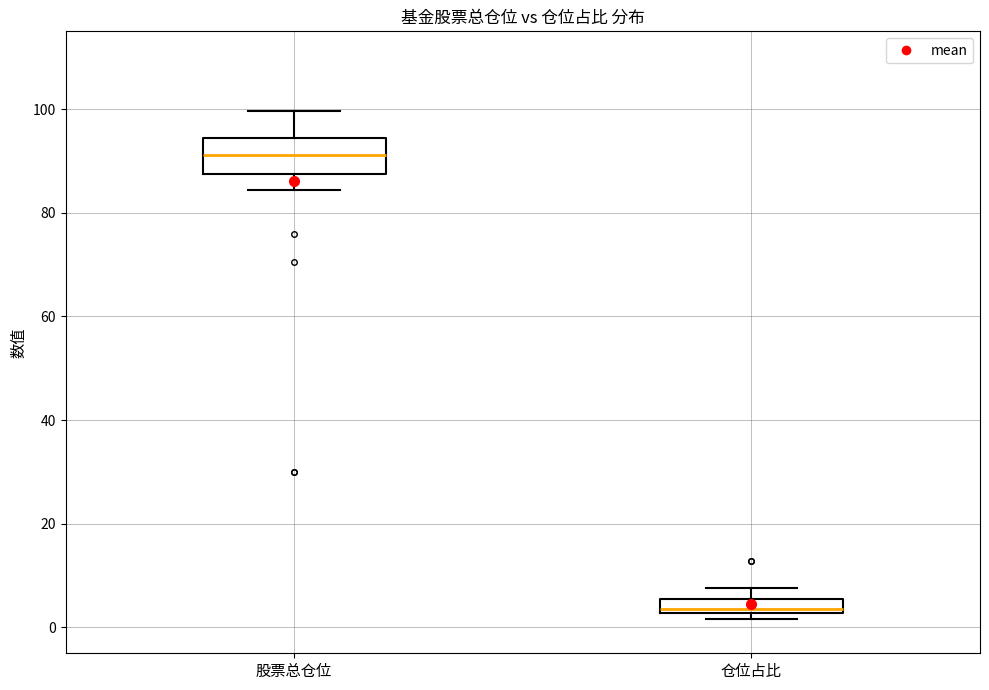

Which box is the tallest, from its lower edge to its upper edge?

股票总仓位